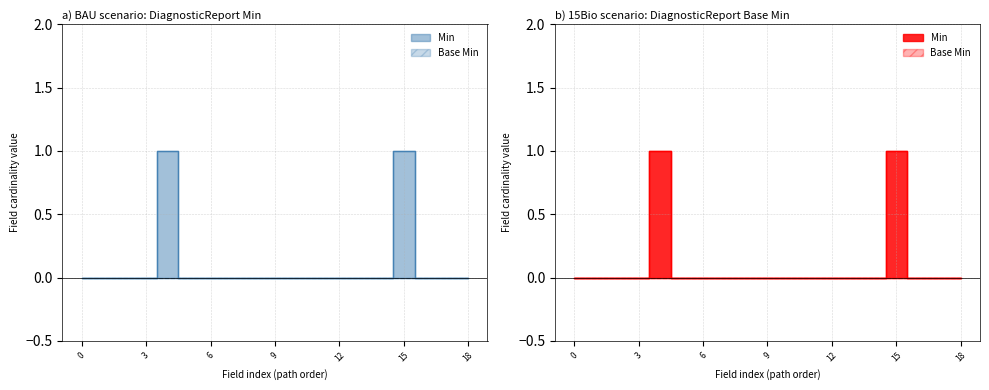

Which has a higher value, DiagnosticReport.meta.tag or DiagnosticReport.id?

DiagnosticReport.meta.tag